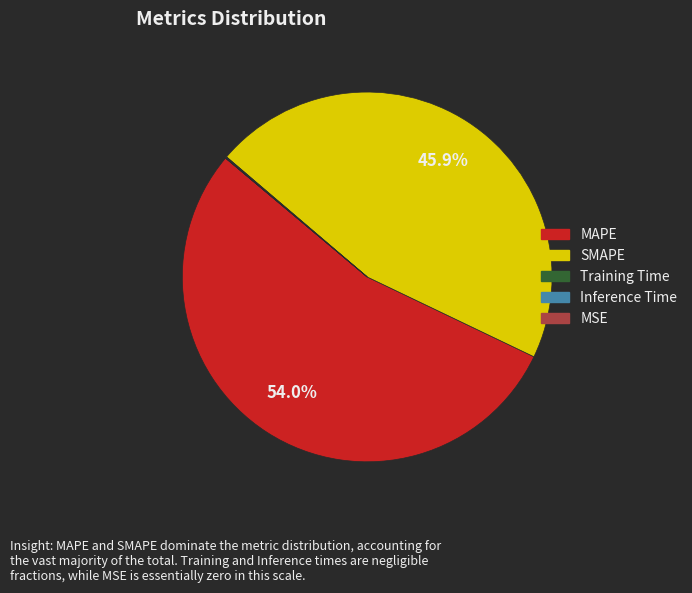

Combined, do MAPE and SMAPE account for over 50%?

Yes